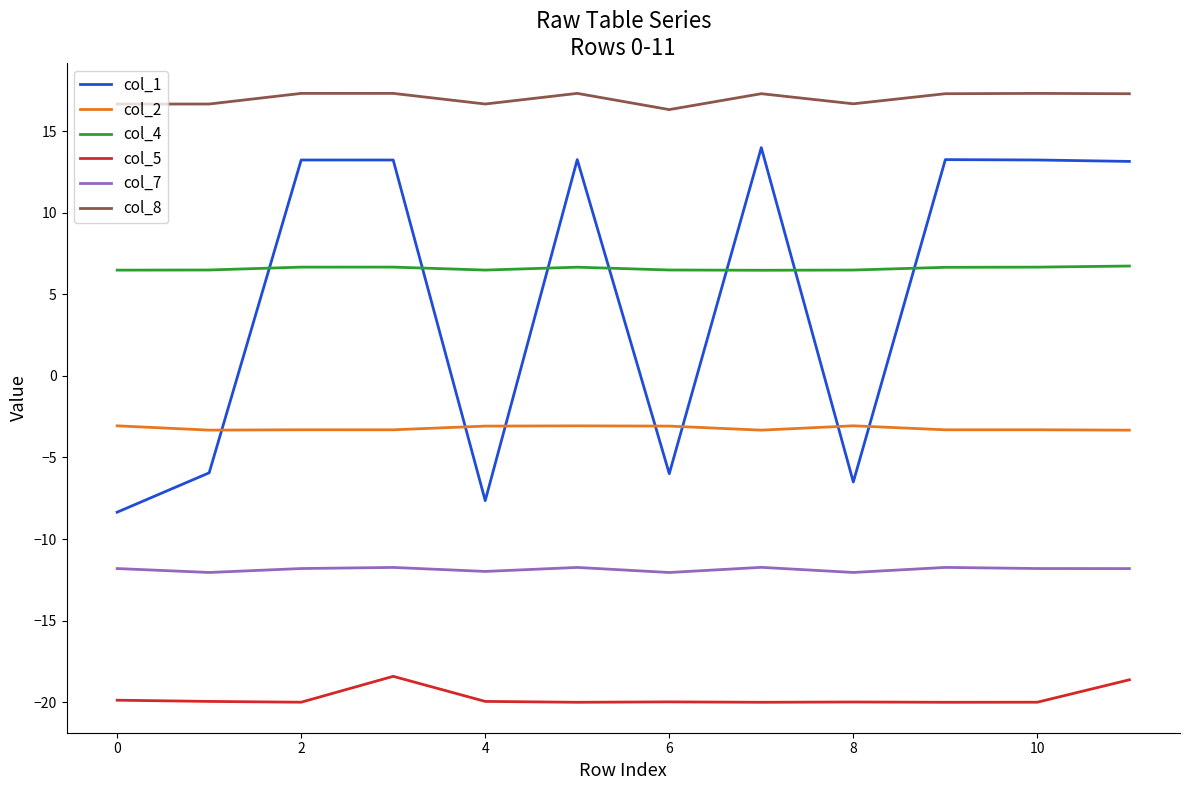

True or false: col_7 and col_8 cross at least once.

False